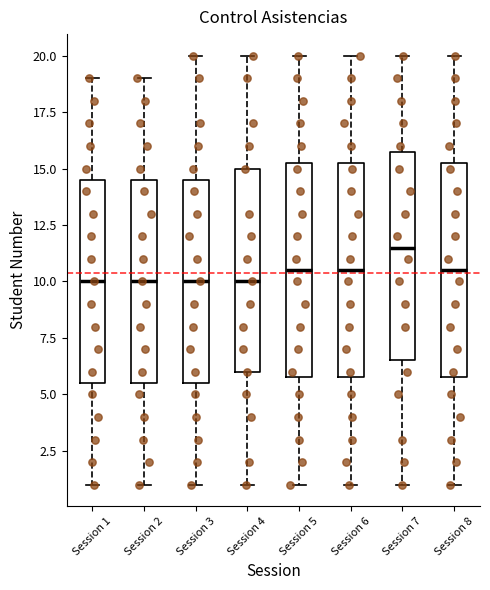

Reading left to right, read every box against the y-axis: the position of its median line, the range the box covers, and the ends of its whiskers. The values are not printed on the chart, so give them approximately, as read against the axis.

Session 1: median 10.0, box 5.5 to 14.5, whiskers 1.0 to 19.0
Session 2: median 10.0, box 5.5 to 14.5, whiskers 1.0 to 19.0
Session 3: median 10.0, box 5.5 to 14.5, whiskers 1.0 to 20.0
Session 4: median 10.0, box 6.0 to 15.0, whiskers 1.0 to 20.0
Session 5: median 10.5, box 6.0 to 15.5, whiskers 1.0 to 20.0
Session 6: median 10.5, box 6.0 to 15.5, whiskers 1.0 to 20.0
Session 7: median 11.5, box 6.5 to 16.0, whiskers 1.0 to 20.0
Session 8: median 10.5, box 6.0 to 15.5, whiskers 1.0 to 20.0